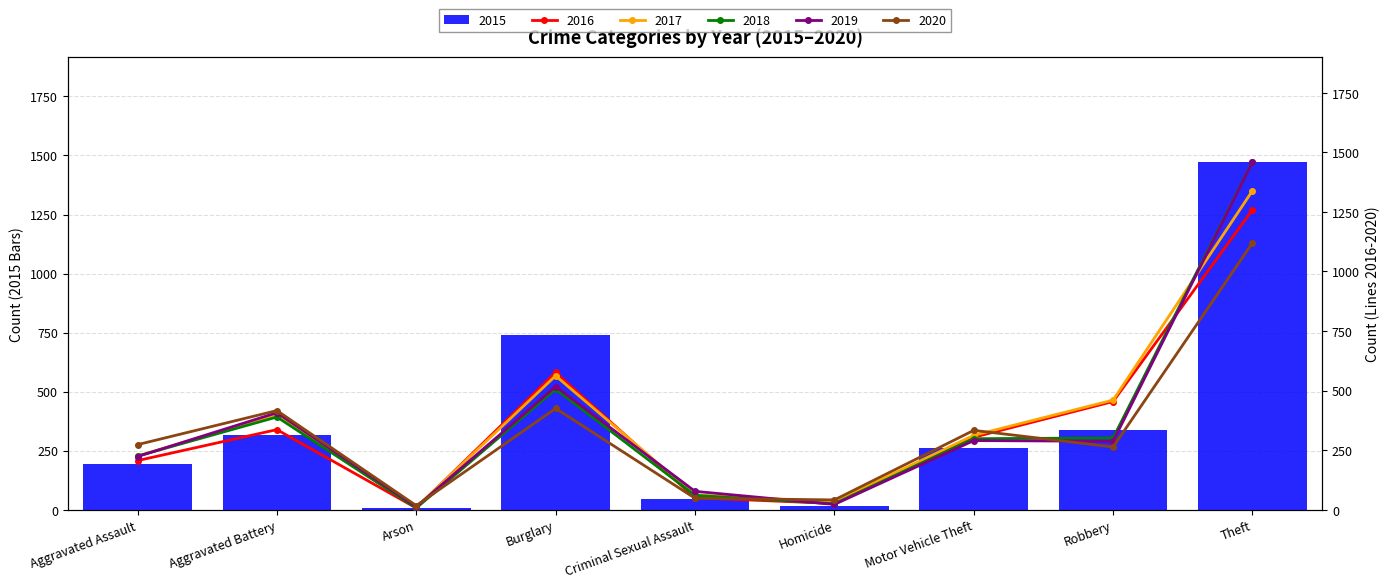

Which series has the largest total across all categories?

2017